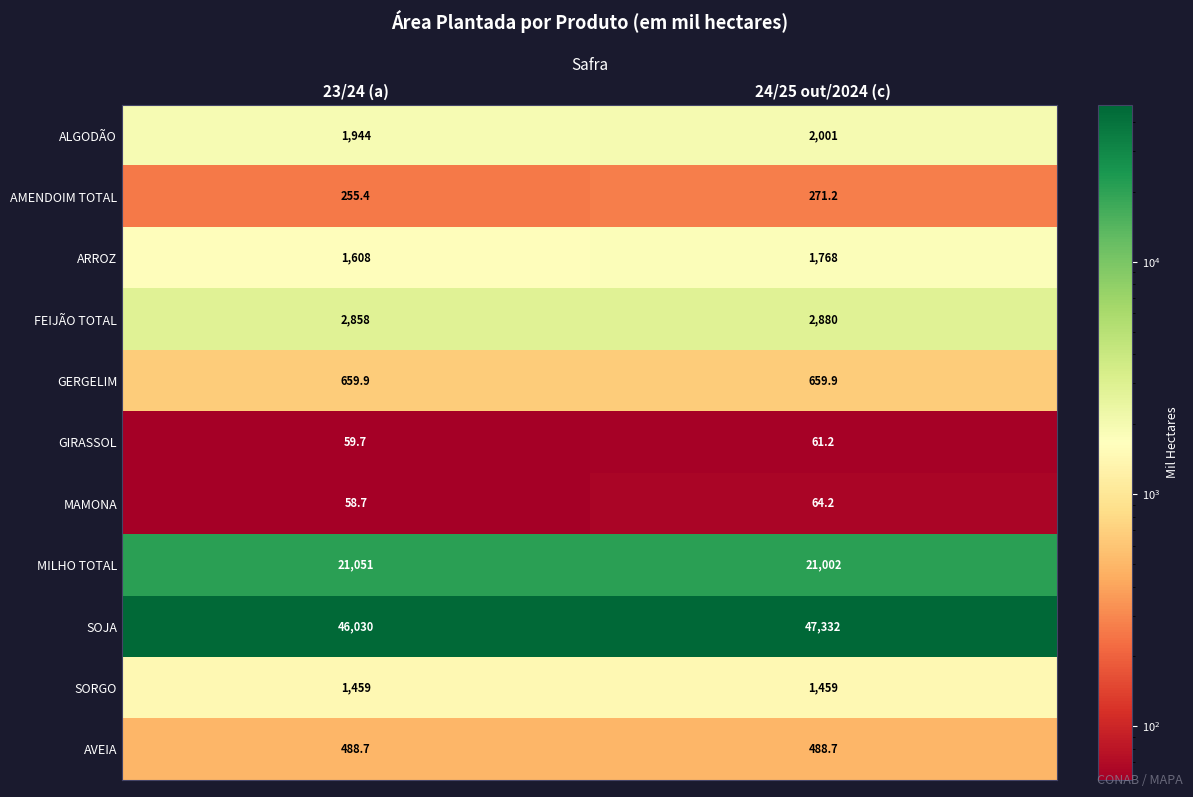

Rank the series at 23/24 (a) from highest to lowest value.

SOJA, MILHO TOTAL, FEIJÃO TOTAL, ALGODÃO, ARROZ, SORGO, GERGELIM, AVEIA, AMENDOIM TOTAL, GIRASSOL, MAMONA